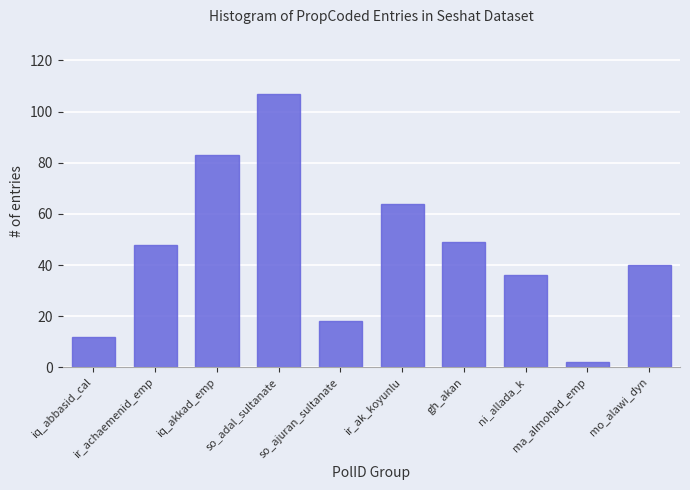

Read the value at gh_akan, to the nearest 50.

50